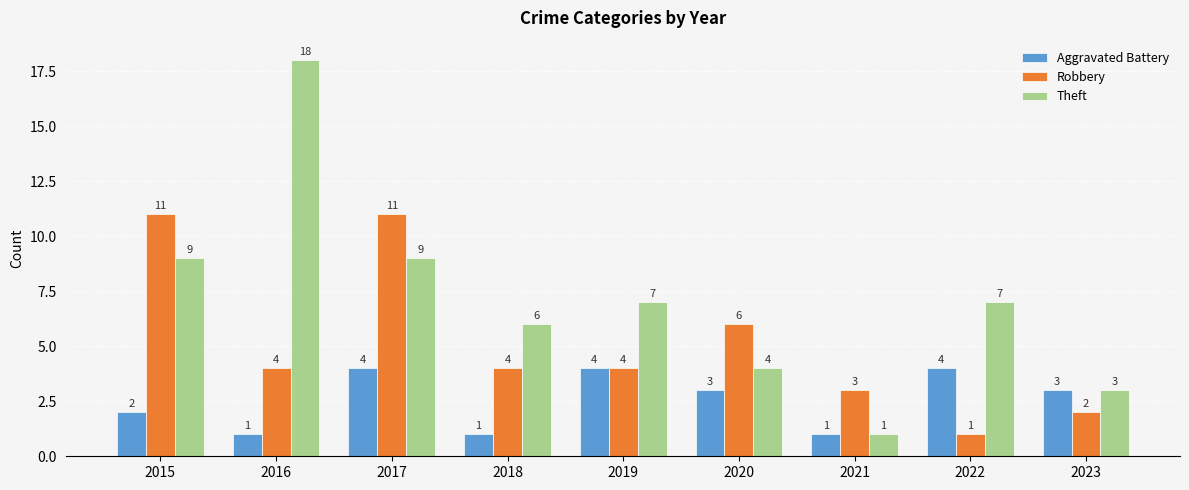

The value of Aggravated Battery at 2023 is 3. True or false?

True